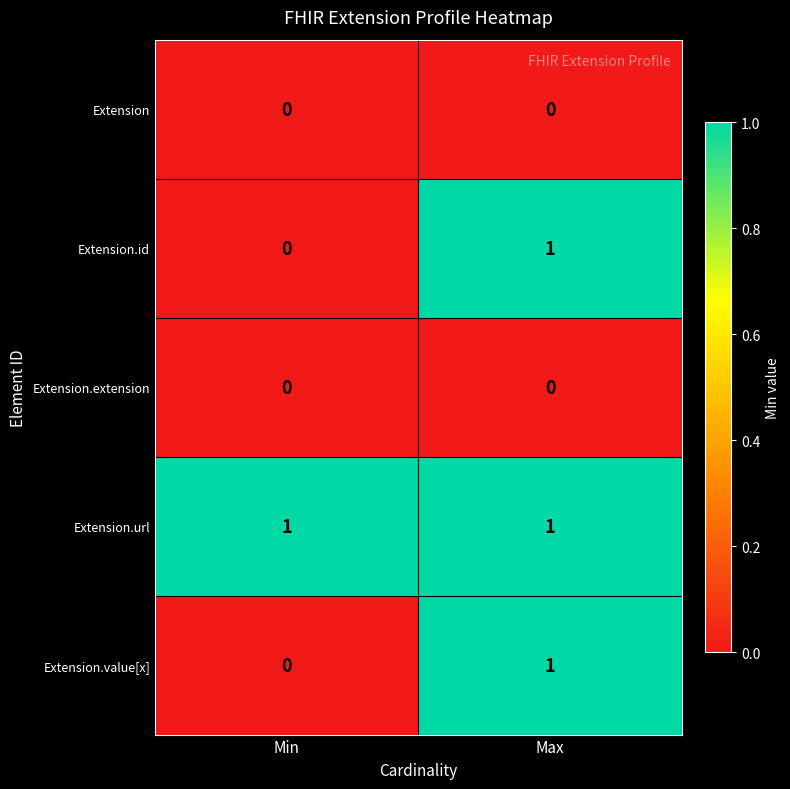

What is the total value across all series at Max?

3